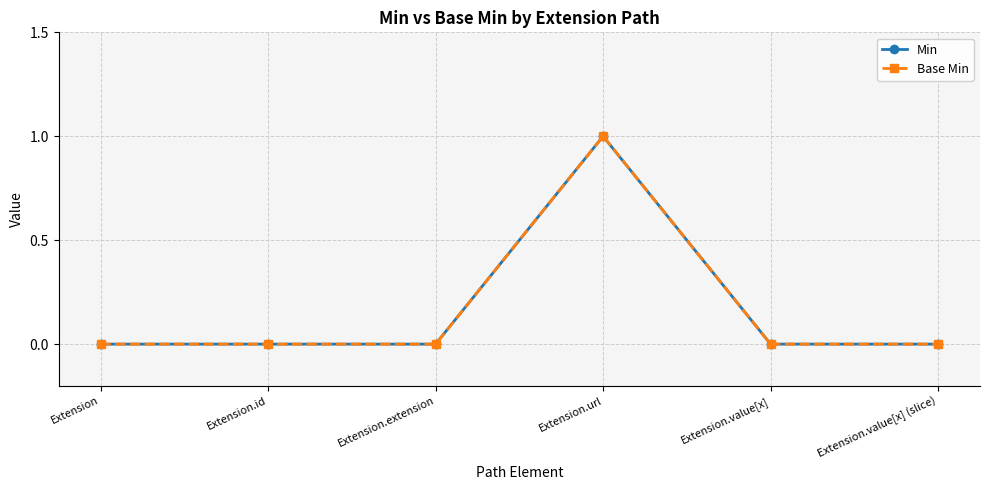

Does the chart have visible grid lines?

Yes